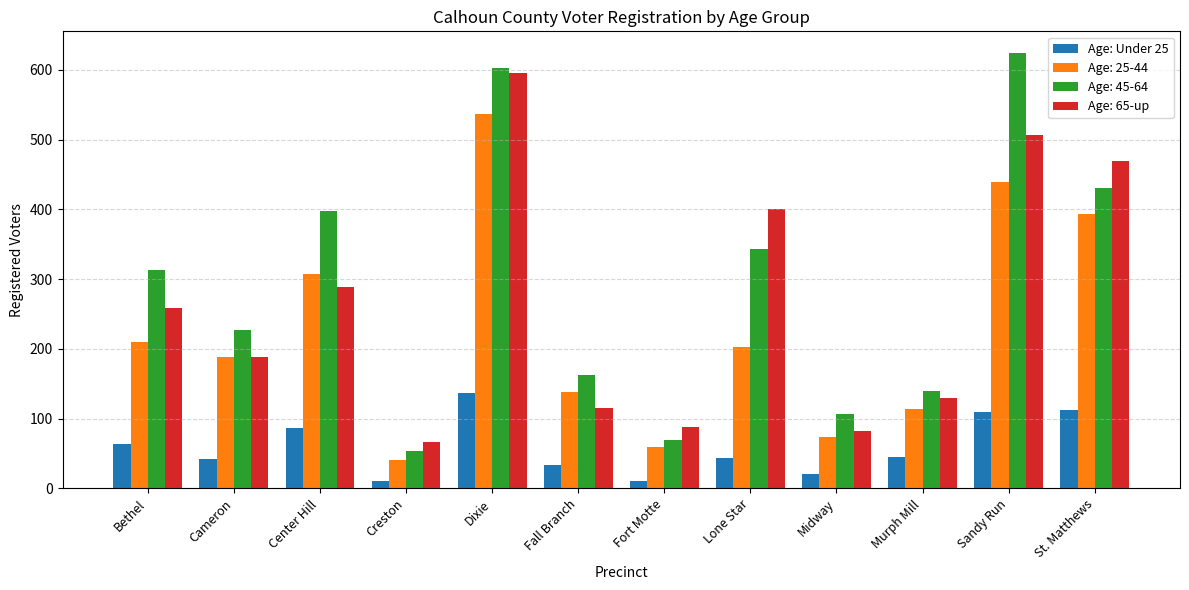

How many categories are shown in the chart?

12